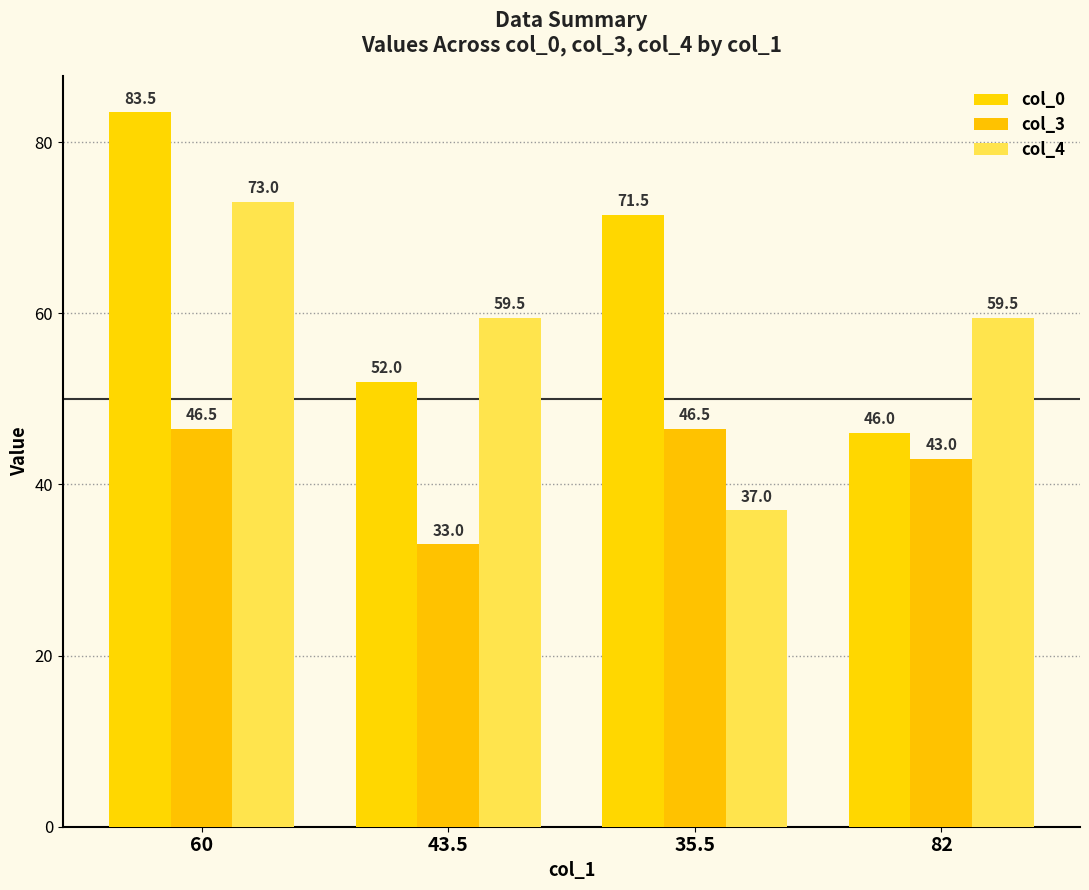

Reading left to right, list all the values displayed in this chart.

col_0: 83.5	52.0	71.5	46.0
col_3: 46.5	33.0	46.5	43.0
col_4: 73.0	59.5	37.0	59.5